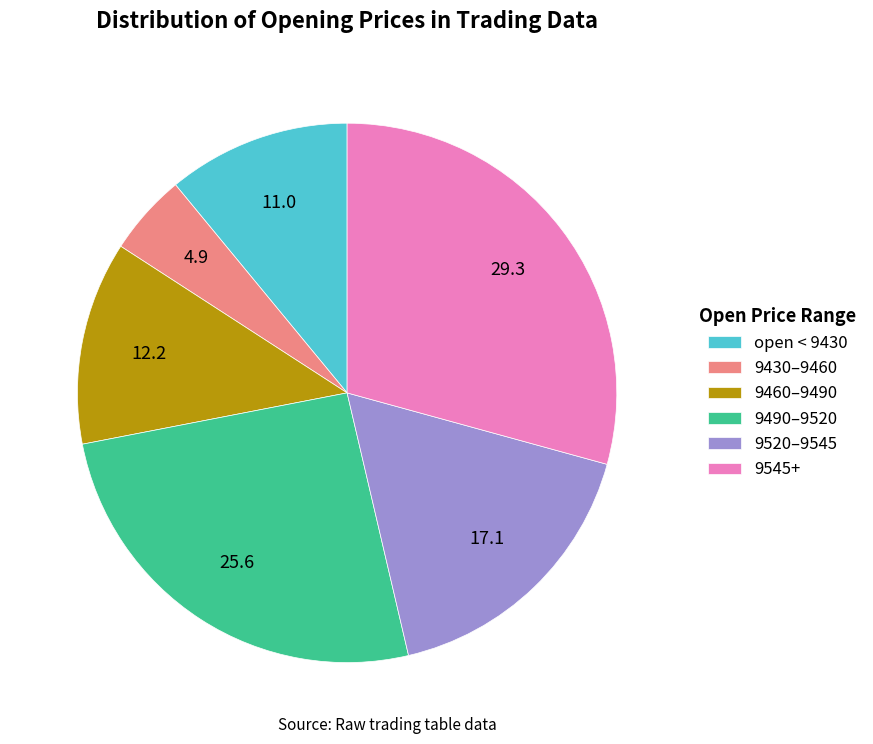

Combined, do 9460–9490 and 9490–9520 account for over 50%?

No